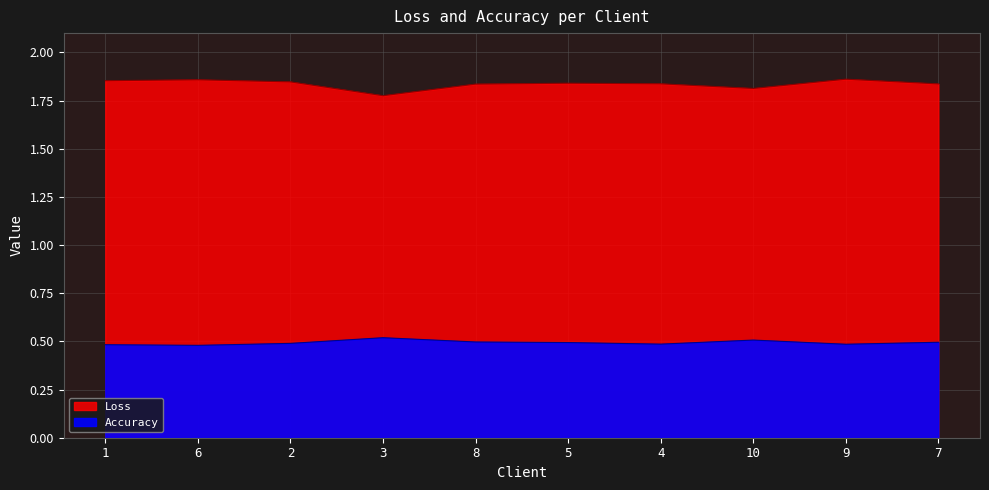

The value of Loss at 7 is 1.8. True or false?

True